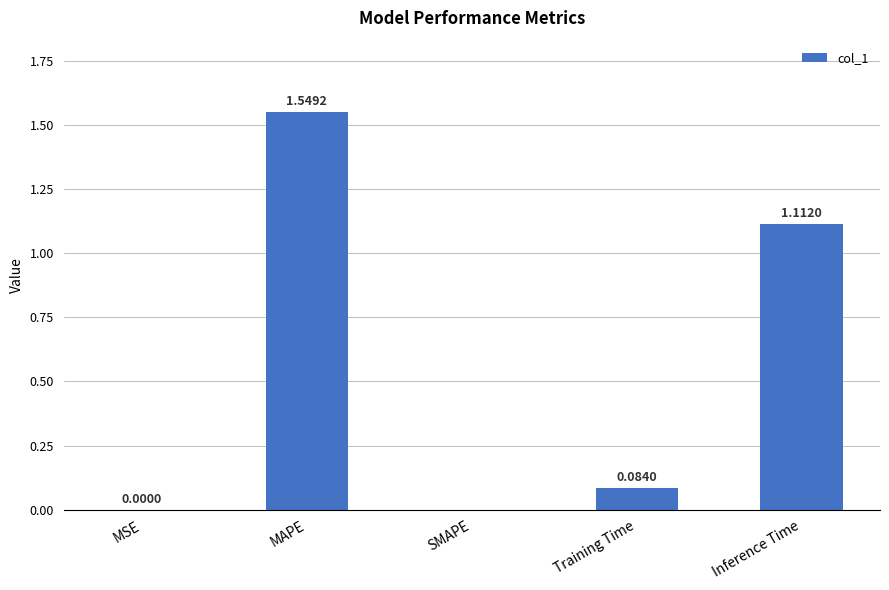

At which category does the chart reach its peak across all series?

MAPE